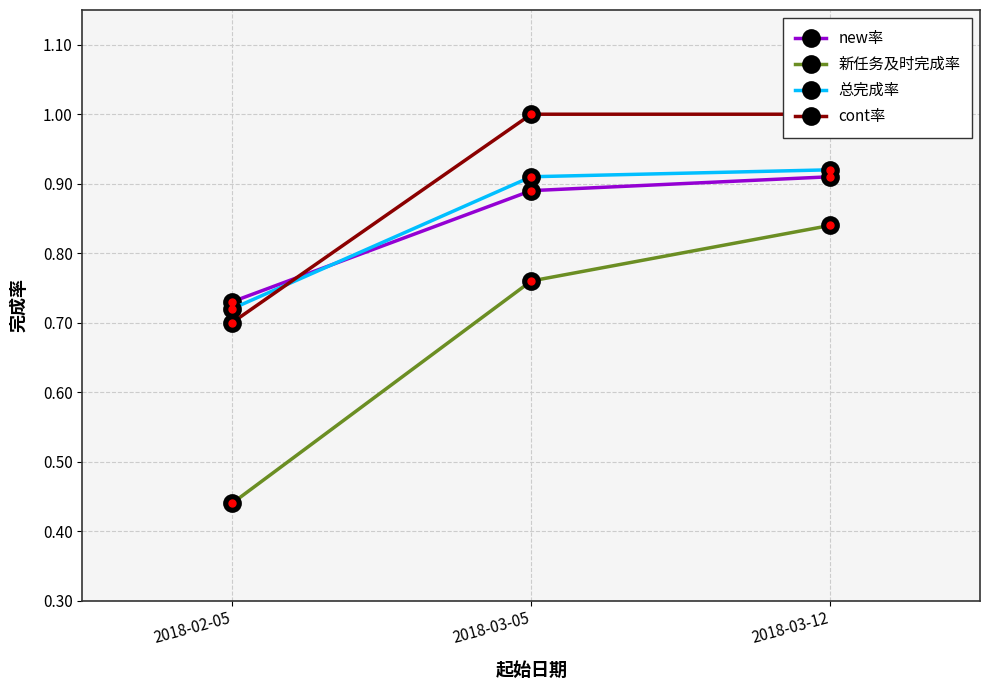

How many lines are shown in the chart?

4